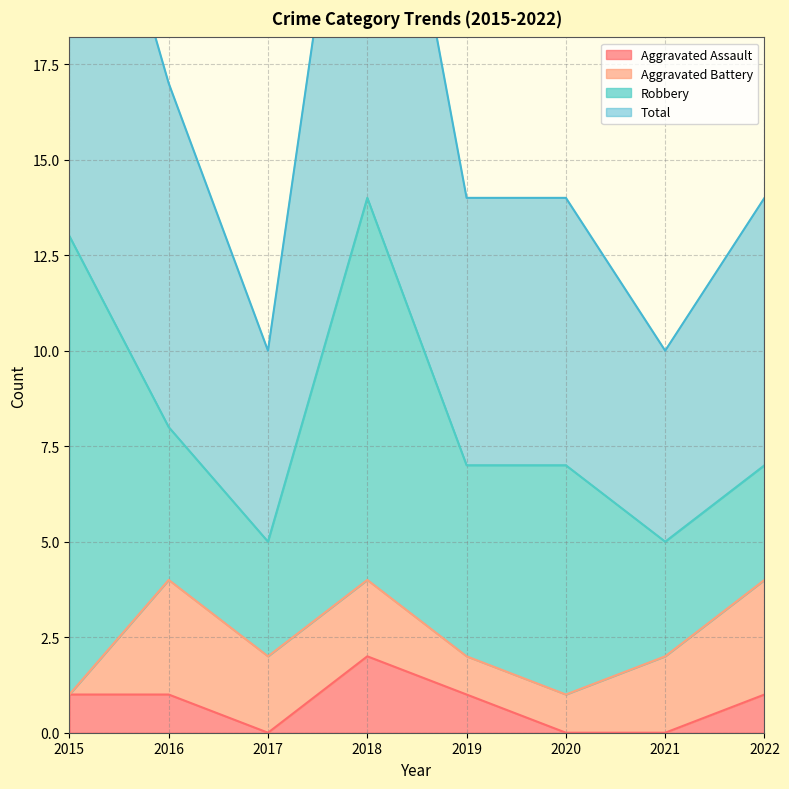

True or false: Aggravated Assault has a value of 0 at 2017.

True